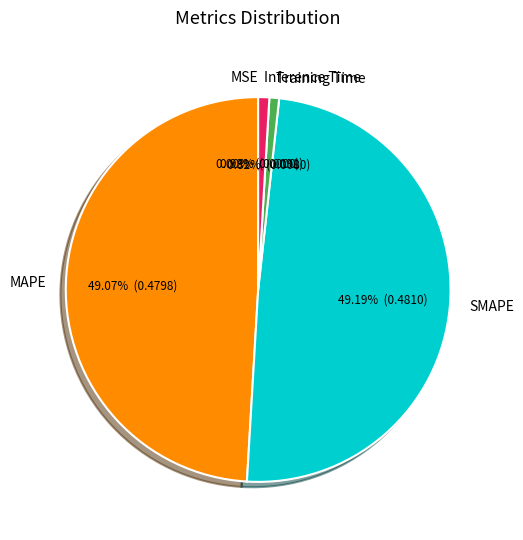

Does SMAPE account for over 50% of the chart?

No